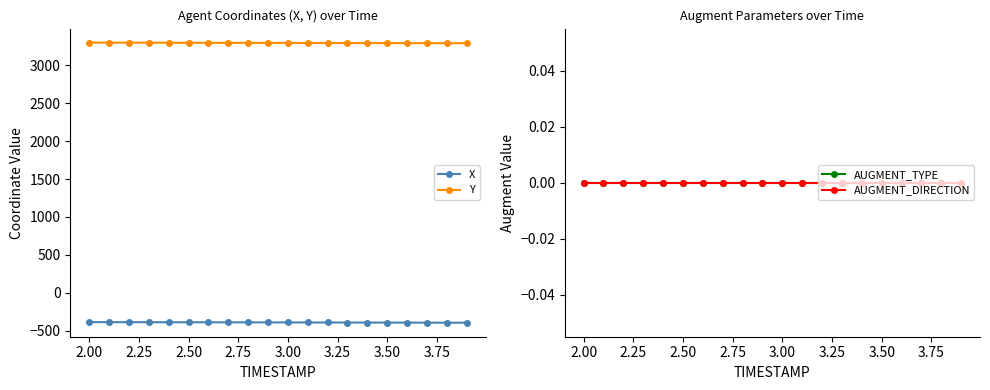

True or false: AUGMENT_DIRECTION and X cross at least once.

False